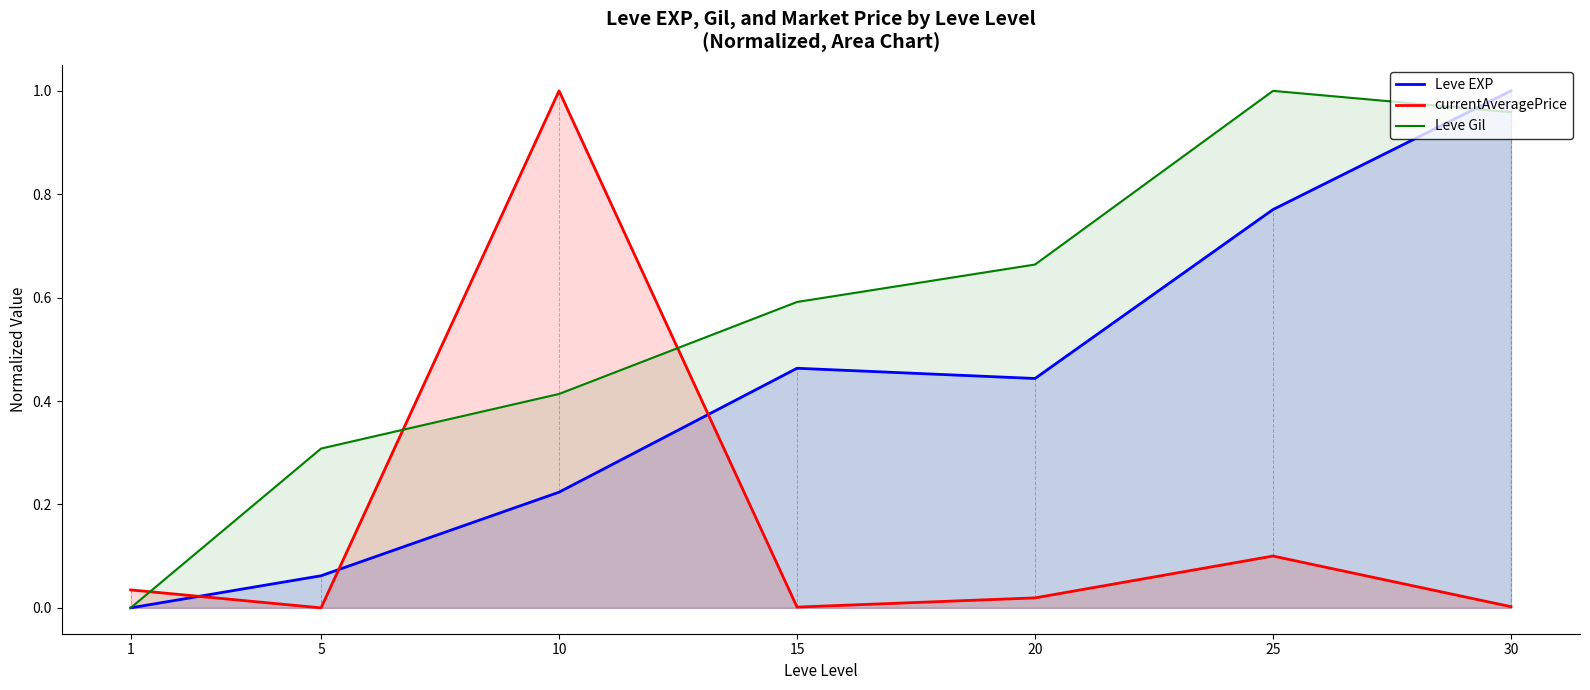

Count the number of categories in the chart.

7